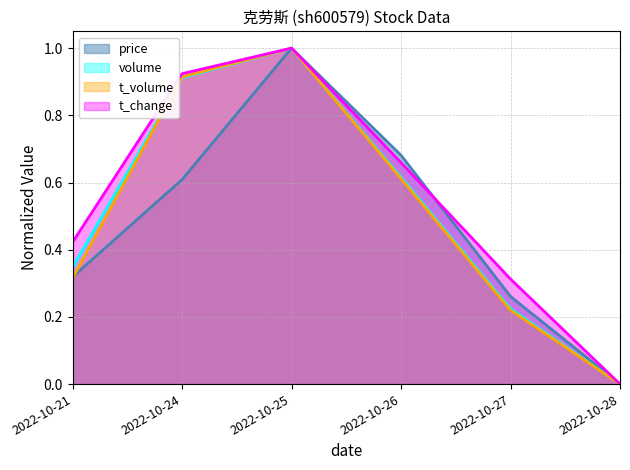

Where is price nearest to the value 0?

2022-10-28